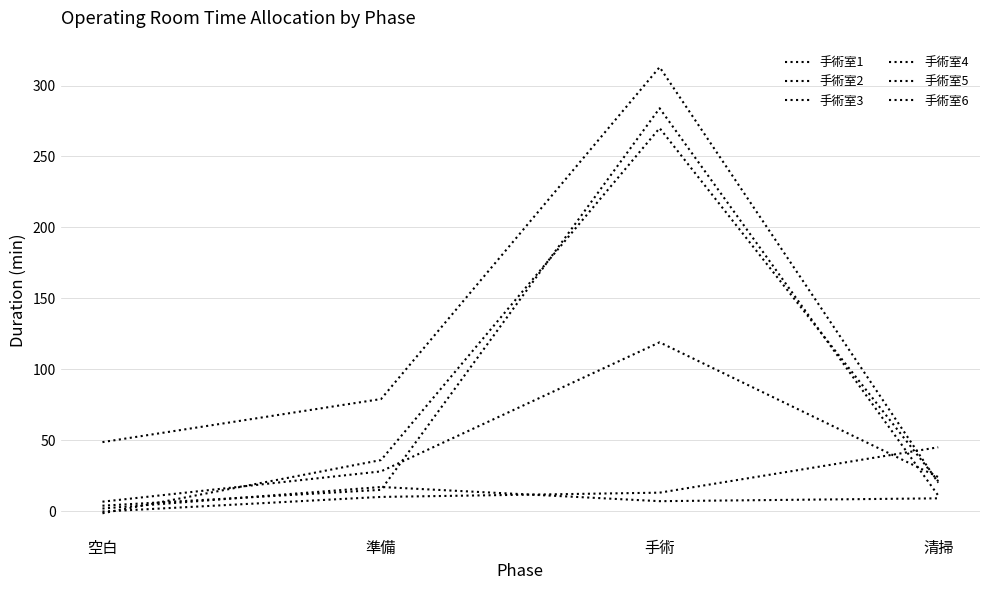

What is the highest value of the 手術室6 series?

45.0